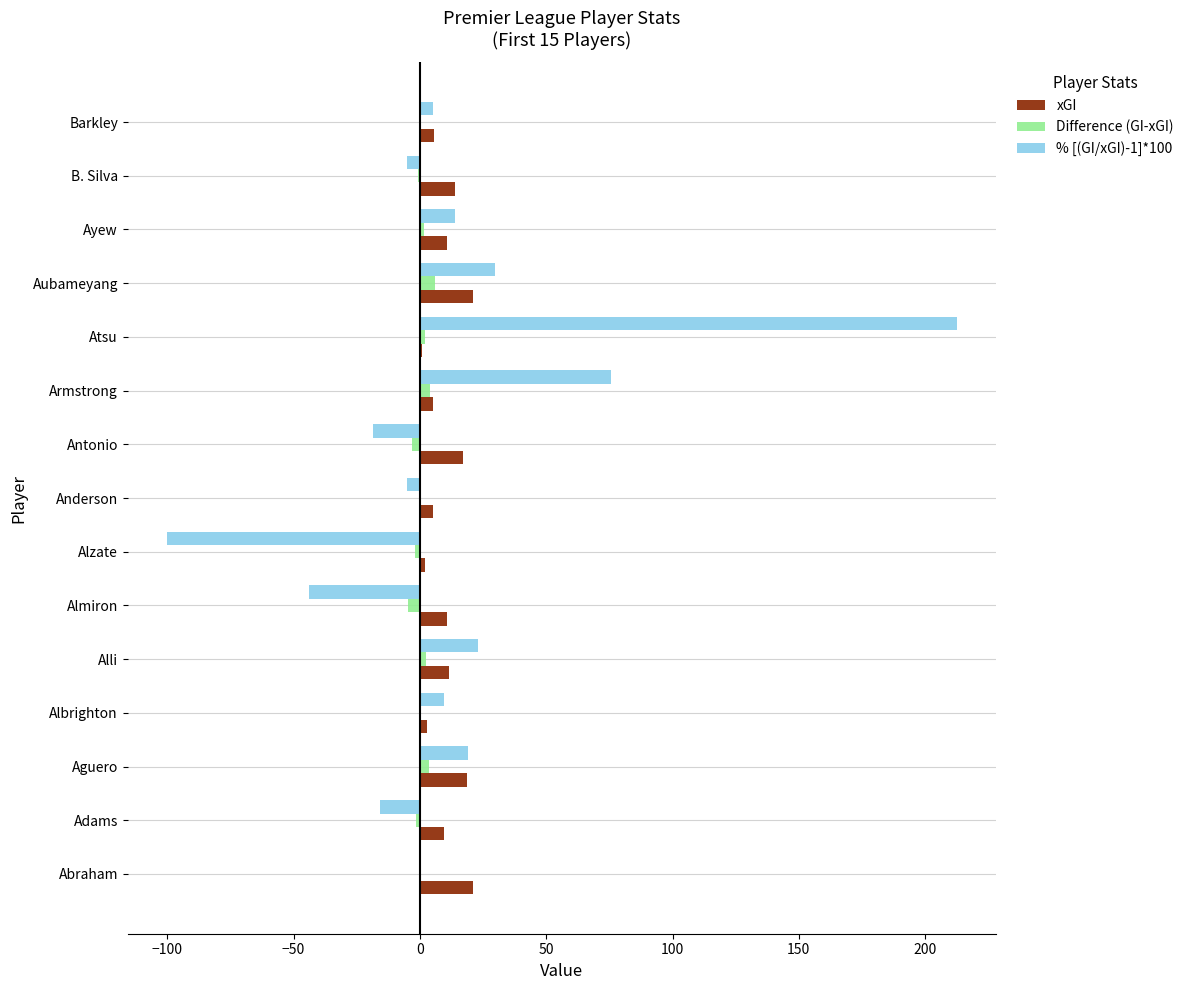

At which category is the sum across all series the highest?

Atsu